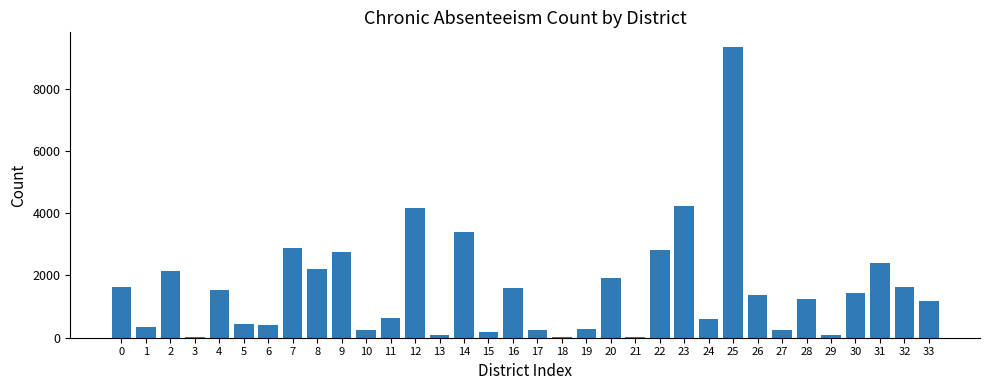

What is the maximum value shown in the chart?

9348